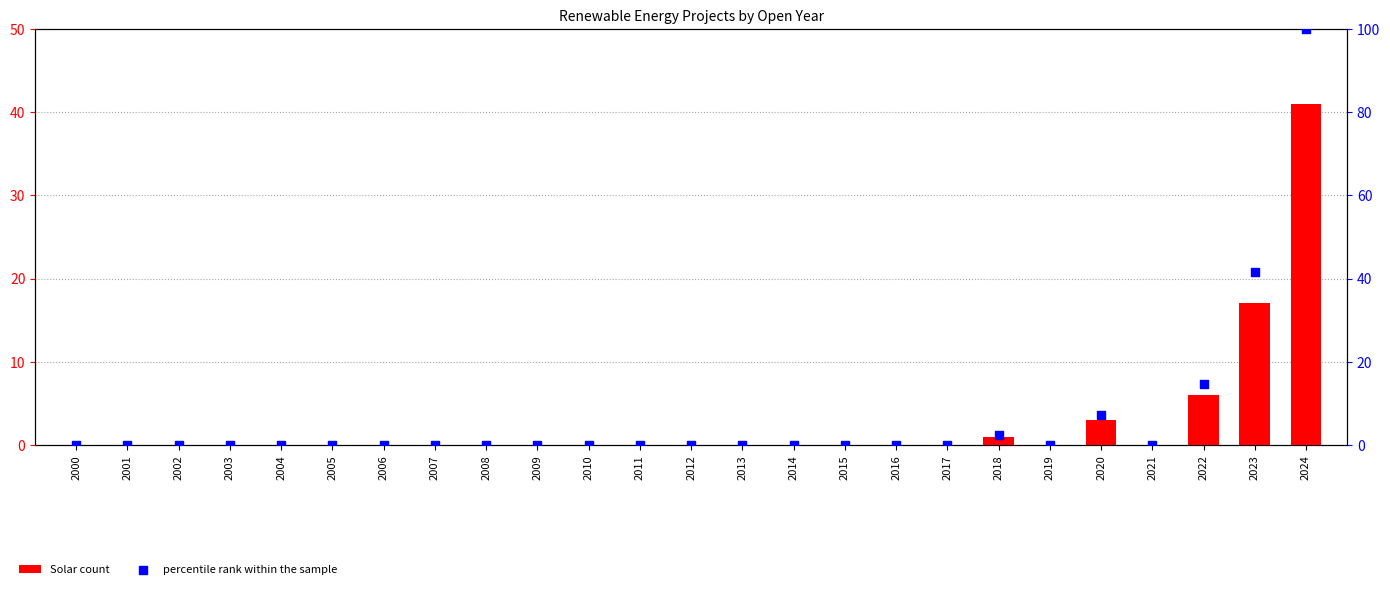

What are all the series names shown in the legend?

Solar count, percentile rank within the sample